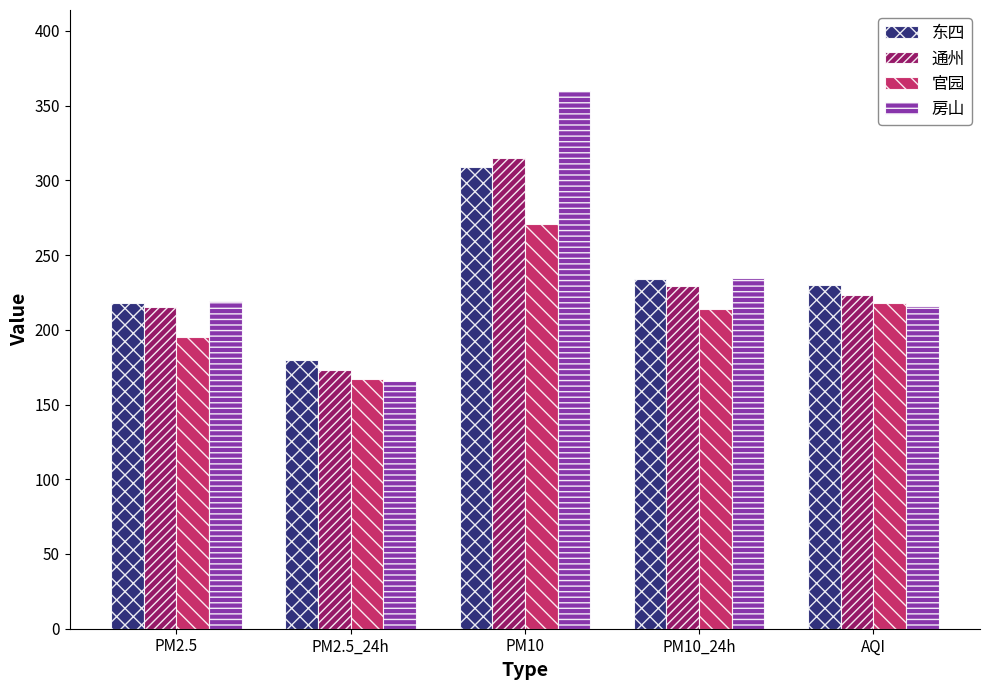

What is the total value across all series at PM2.5_24h?

686